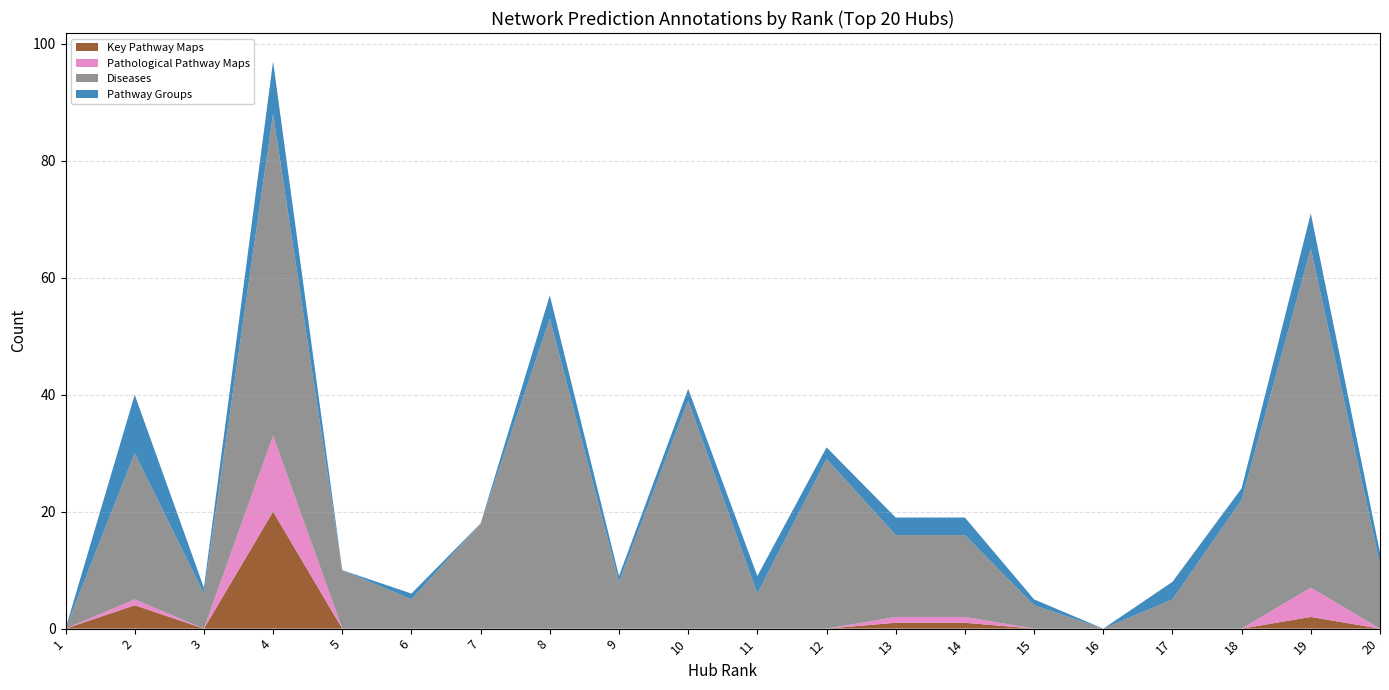

Reading left to right, list all the values displayed in this chart.

Key Pathway Maps: 0	4	0	20	0	0	0	0	0	0	0	0	1	1	0	0	0	0	2	0
Pathological Pathway Maps: 0	1	0	13	0	0	0	0	0	0	0	0	1	1	0	0	0	0	5	0
Diseases: 0	25	6	55	10	5	18	53	8	39	6	29	14	14	4	0	5	22	58	11
Pathway Groups: 0	10	1	9	0	1	0	4	1	2	3	2	3	3	1	0	3	2	6	2